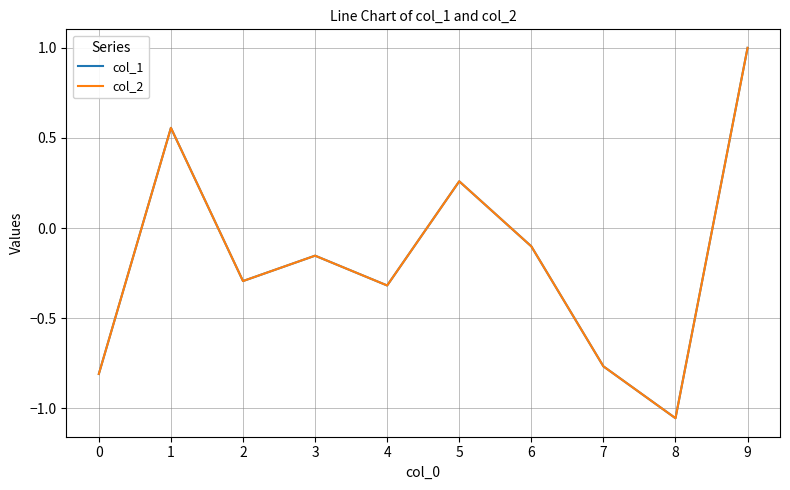

Is it true that col_1 equals 0.5 at 5?

False